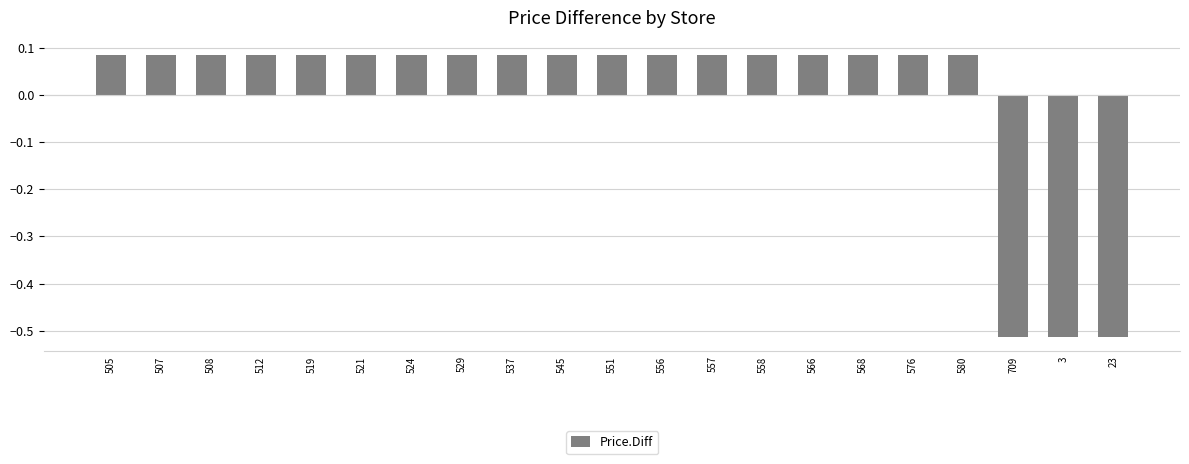

Count the values in the range 0 to 1.

18